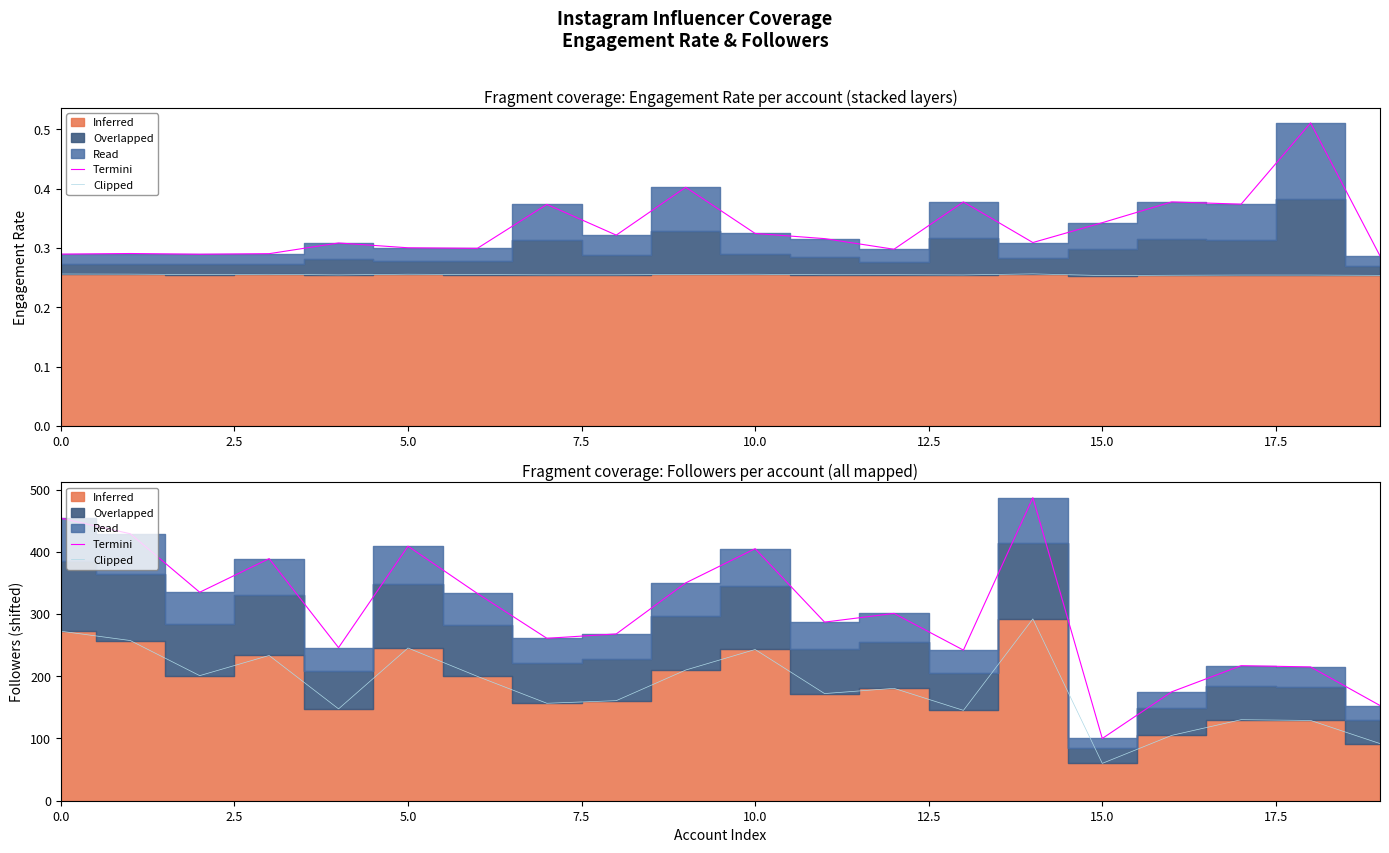

At which category does the chart reach its peak across all series?

14